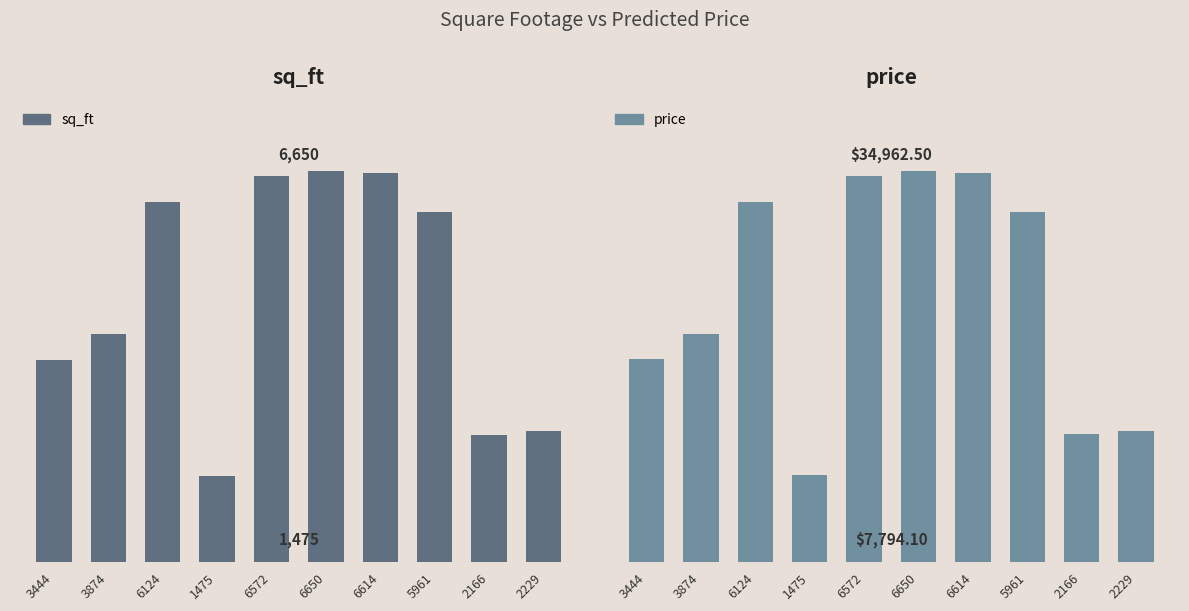

Which series changed the most between 6614 and 2229?

price